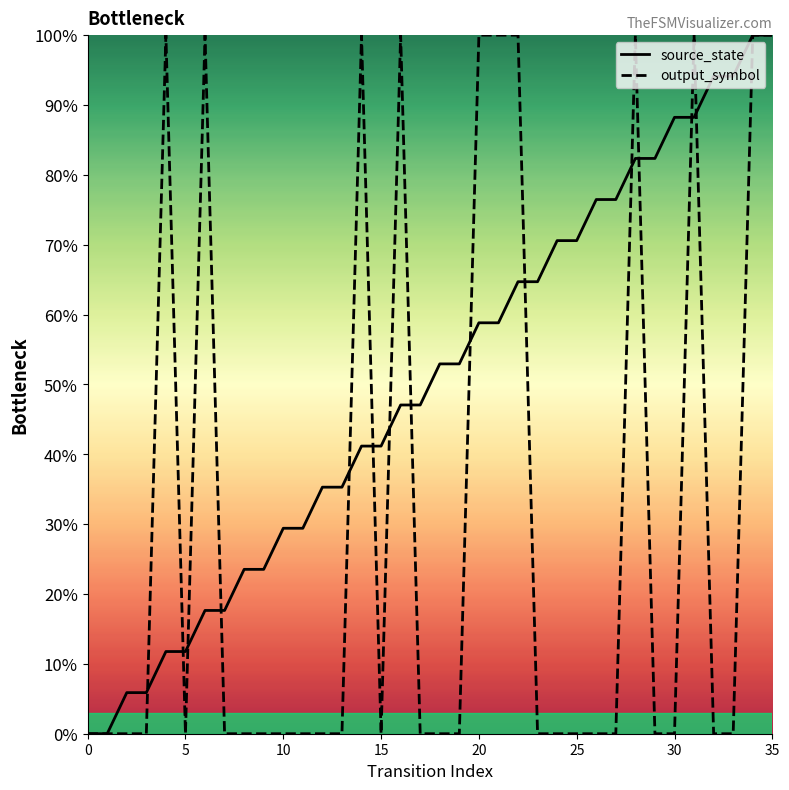

True or false: source_state has more than 2 points higher than both neighbors.

False